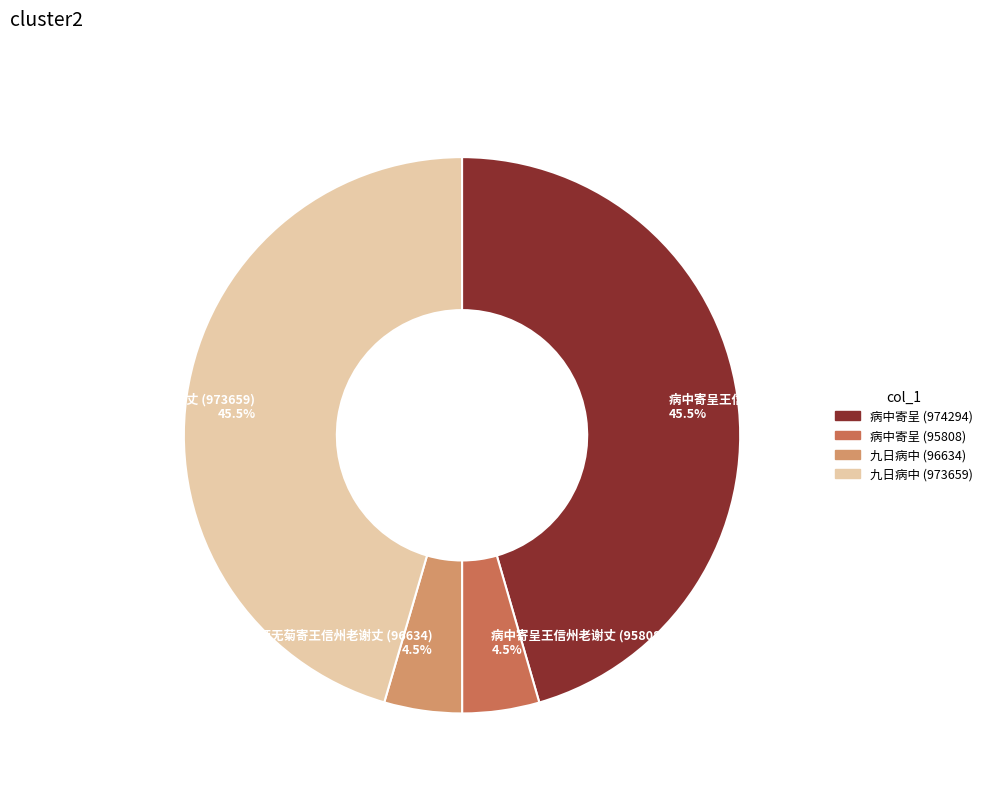

Between 九日病中无酒无菊寄王信州老谢丈 (96634) 4.5% and 九日病中无酒无菊寄王信州老谢丈 (973659) 45.5%, which is larger?

九日病中无酒无菊寄王信州老谢丈 (973659) 45.5%